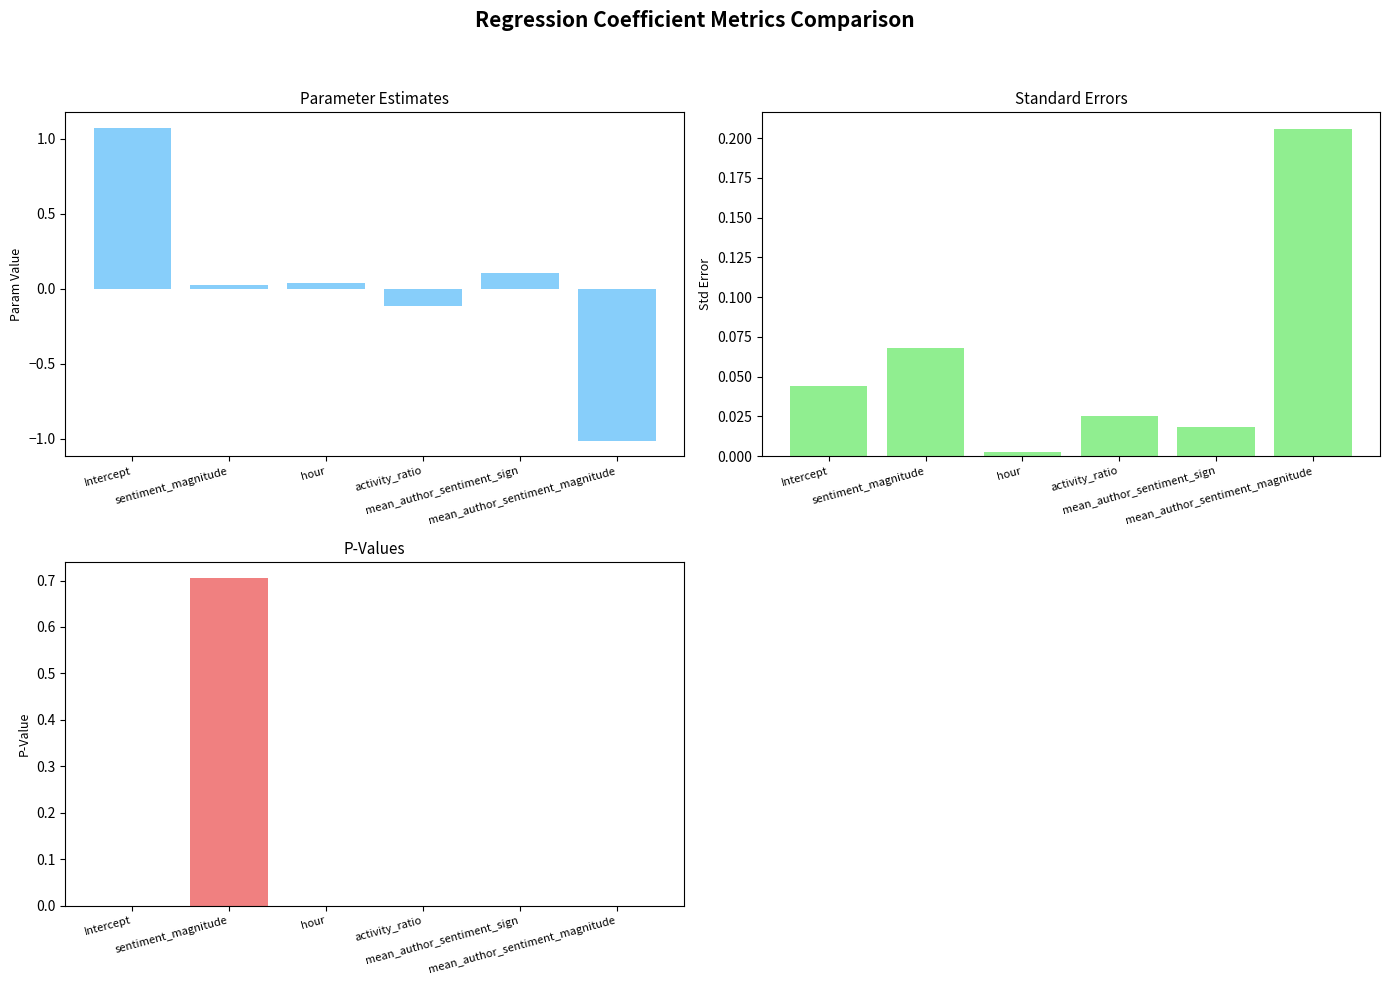

What is the maximum value for param?

1.1